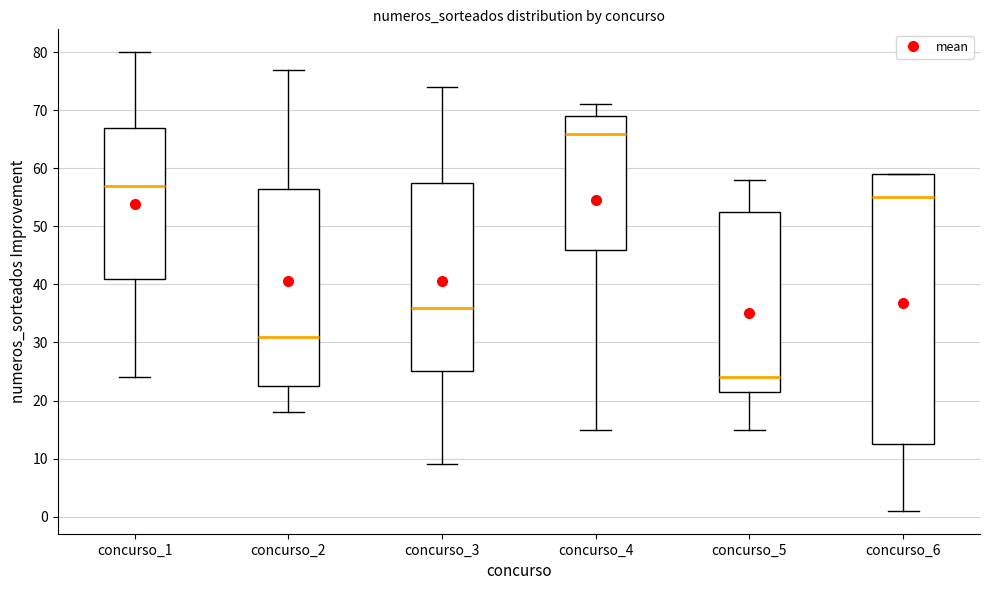

Reading left to right, transcribe this box plot: for each box, give where its median line is, the range the box spans, and where its two whiskers end, as read against the y-axis. The values are not printed on the chart, so give them approximately, as read against the axis.

concurso_1: median 57, box 41 to 67, whiskers 24 to 80
concurso_2: median 31, box 23 to 57, whiskers 18 to 77
concurso_3: median 36, box 25 to 58, whiskers 9 to 74
concurso_4: median 66, box 46 to 69, whiskers 15 to 71
concurso_5: median 24, box 22 to 53, whiskers 15 to 58
concurso_6: median 55, box 13 to 59, whiskers 1 to 59